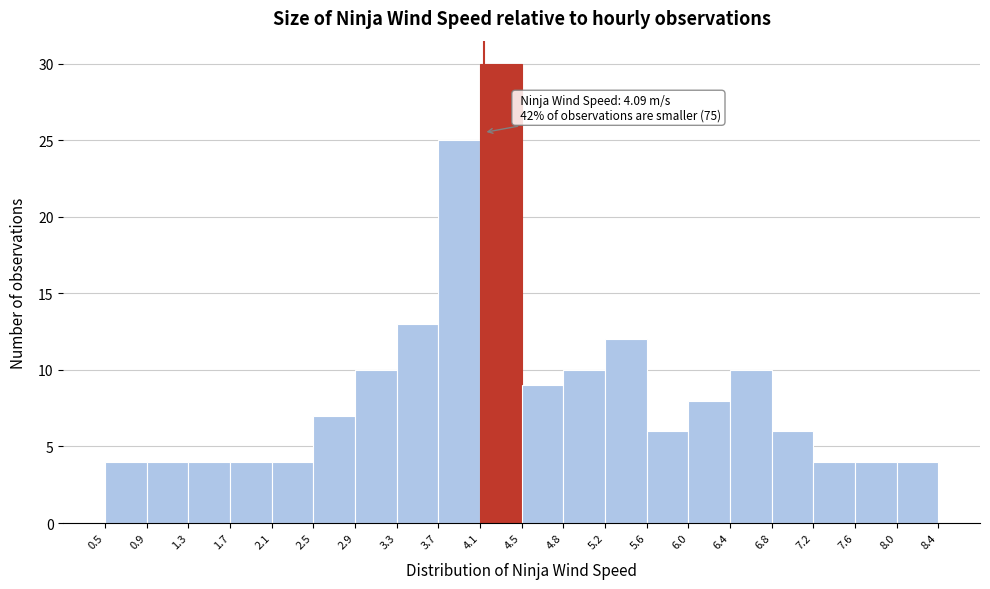

Which range on the x-axis has the tallest bar?

4.1 to 4.5